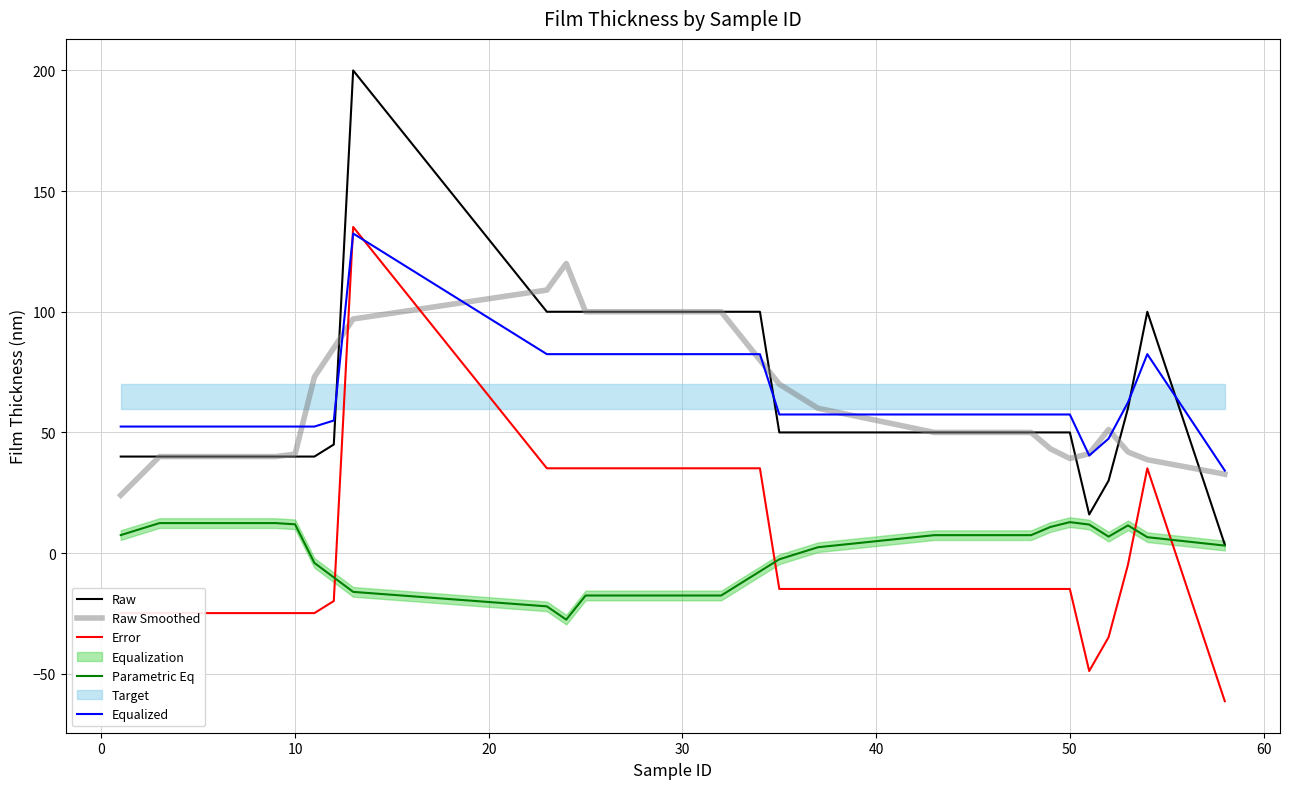

What is the maximum value for Equalized?

132.4